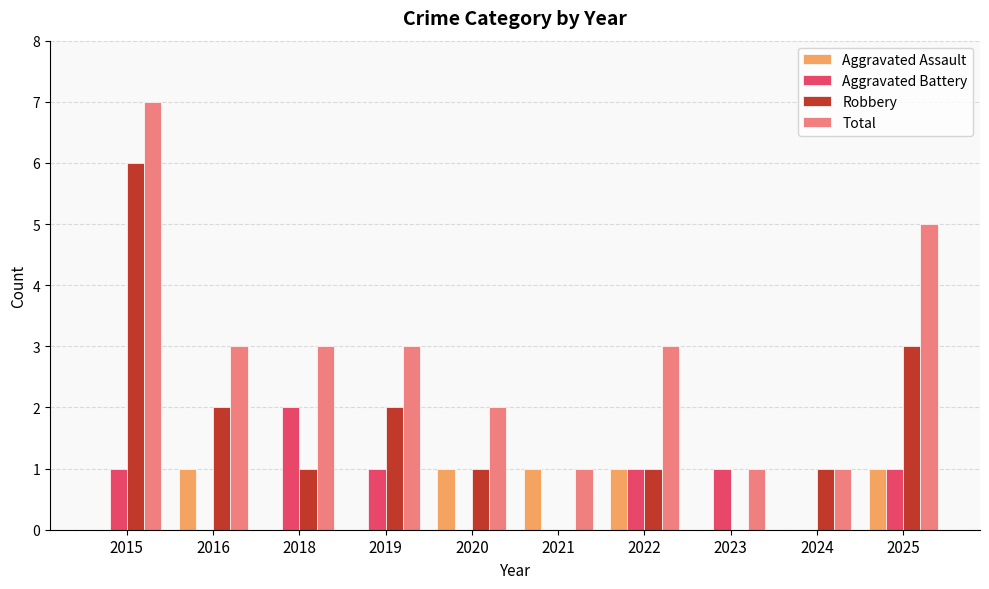

At which category is the sum across all series the highest?

2015